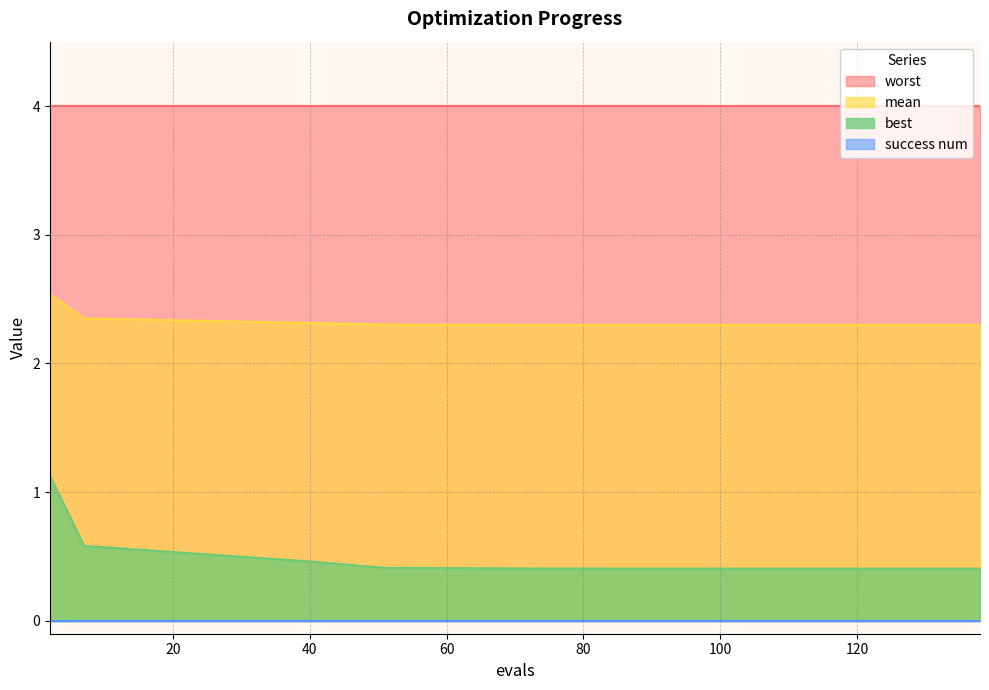

What is the minimum value for best?

0.4